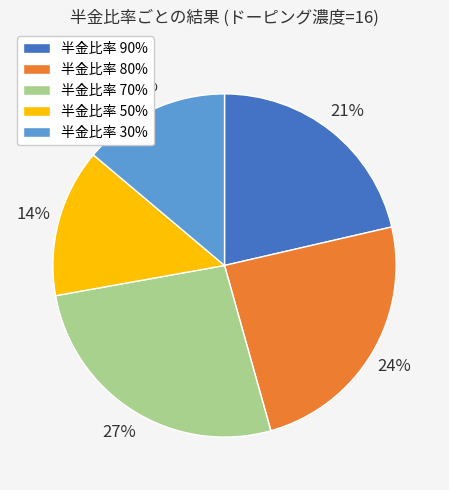

To the nearest percent, what is the difference between the largest and smallest slice percentages?

13%